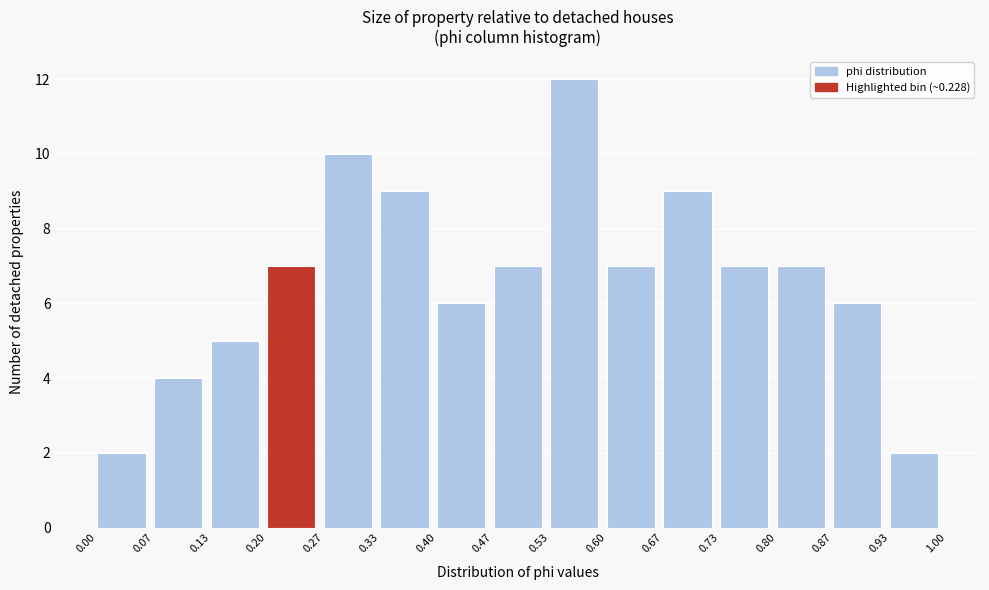

Over which range of the x-axis is the bar tallest?

0.53 to 0.60